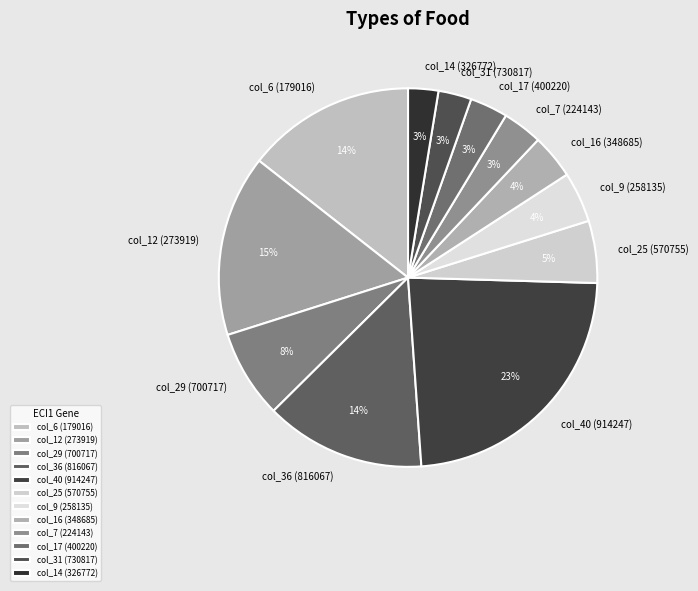

Is it true that col_40 (914247) is 23% of the pie?

True